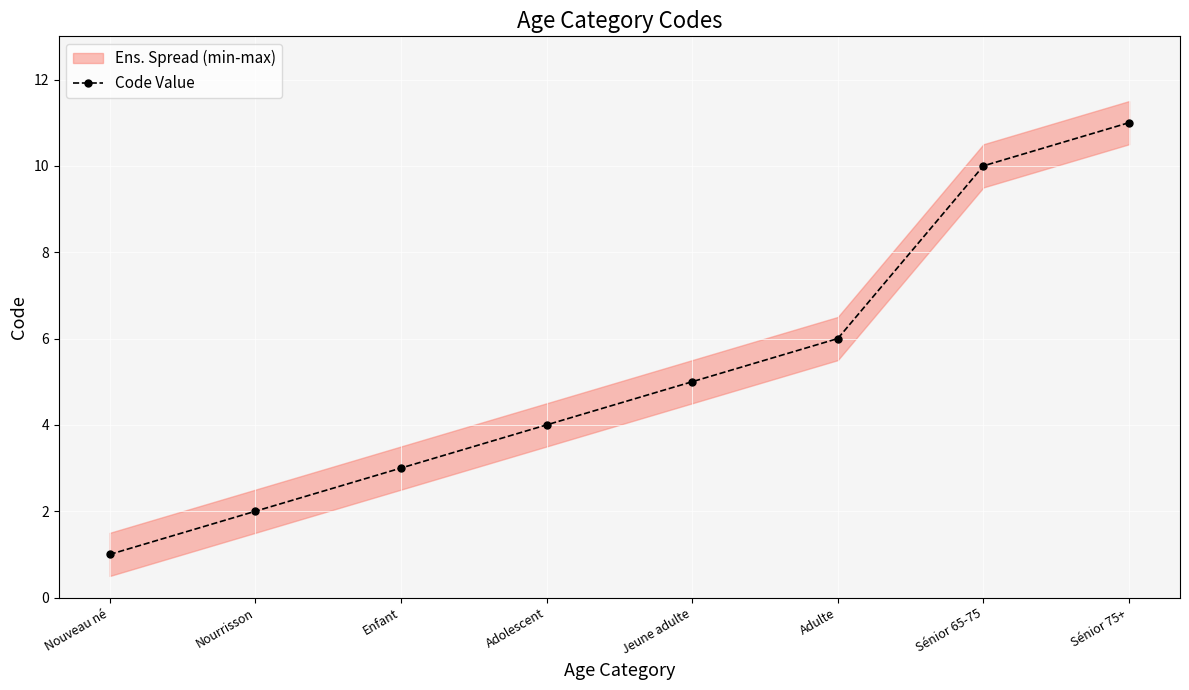

Where does the data first go above 5?

Adulte